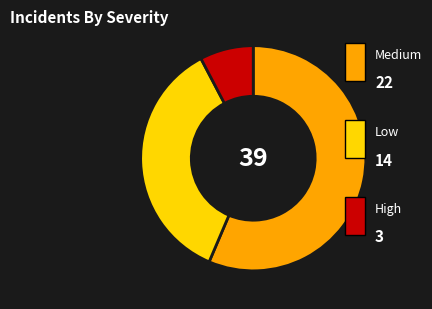

Does any single category account for the majority?

Yes